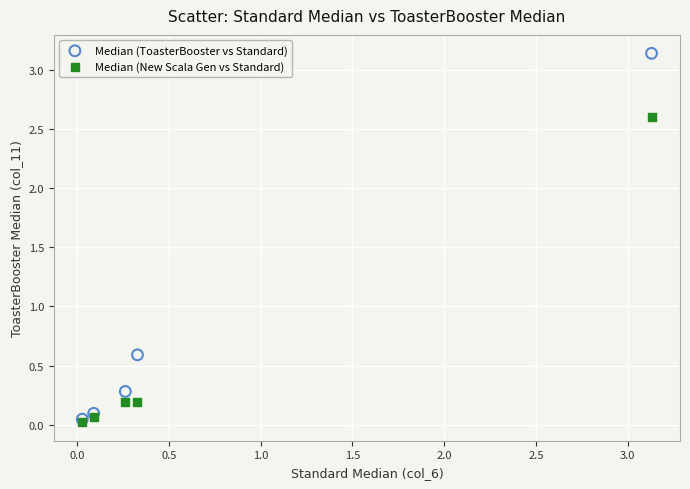

In the Median (ToasterBooster vs Standard) series, what Y value is closest to 1?

0.6